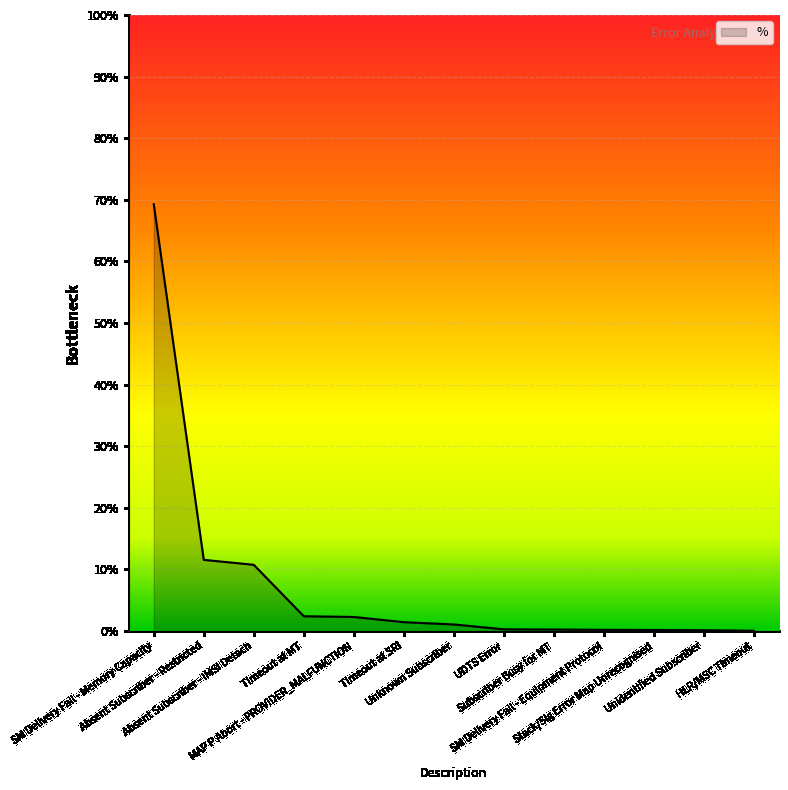

What is the greatest value displayed?

69.3